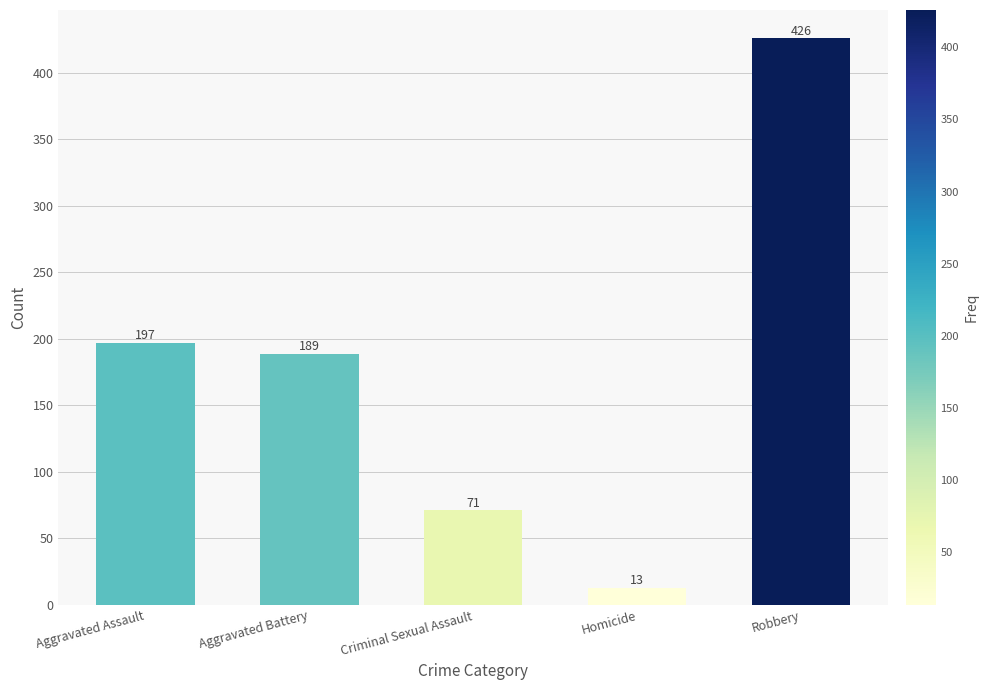

What is the sum of the values at Homicide and Aggravated Assault?

210